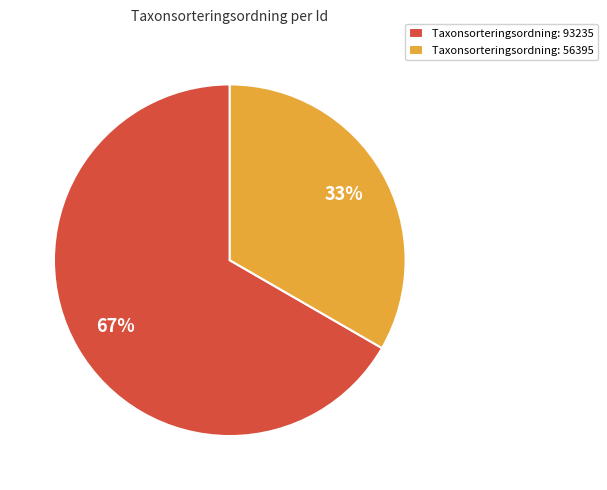

To the nearest percent, what is the average slice percentage?

50%